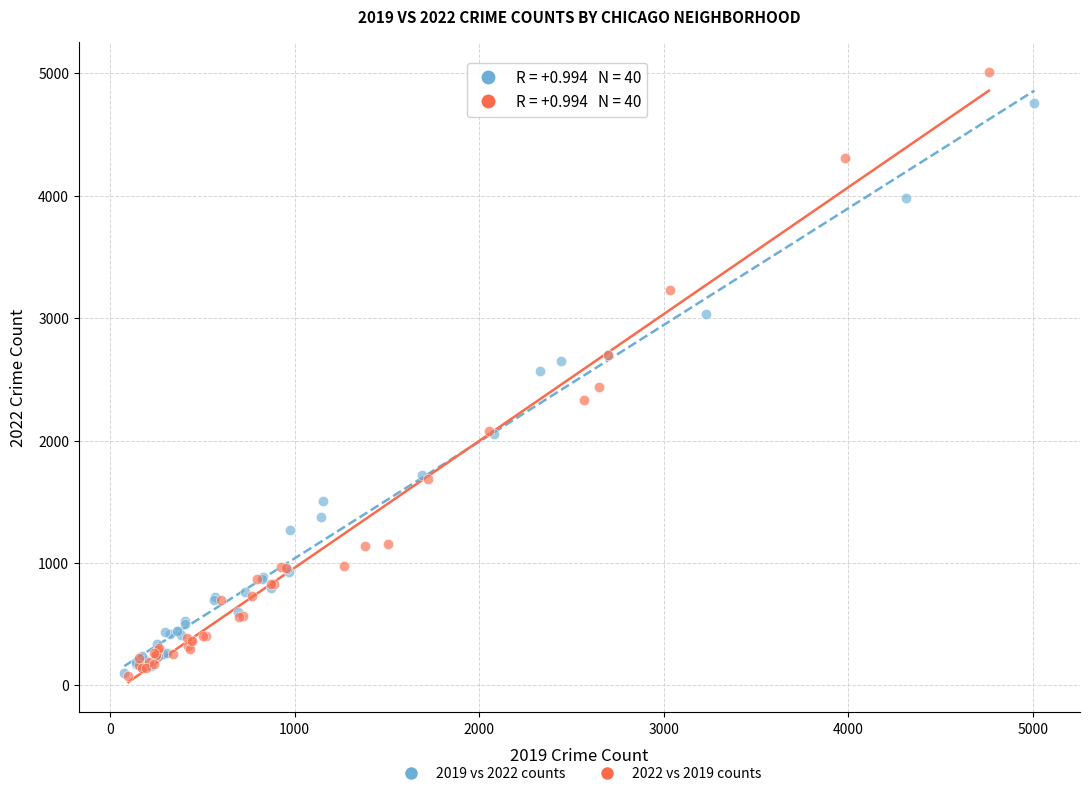

Which series has the widest spread of Y values?

2022 vs 2019 counts